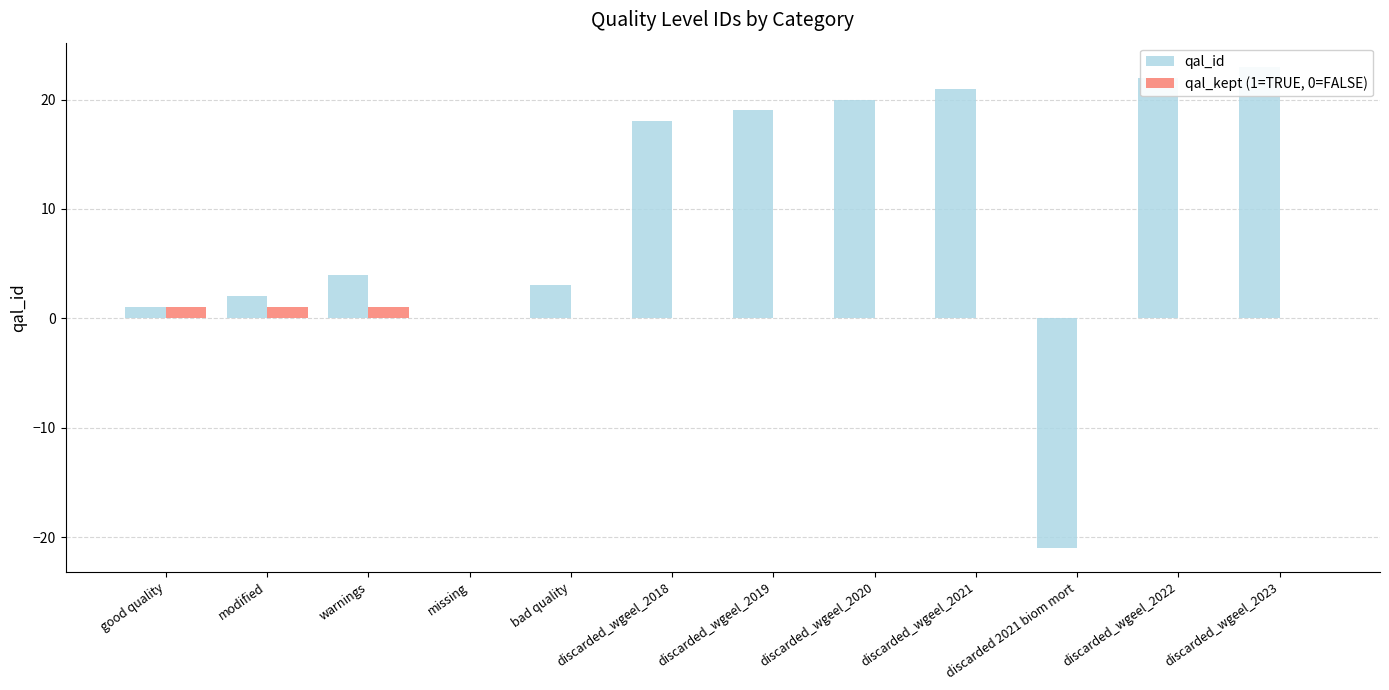

What is the smallest value displayed?

-21